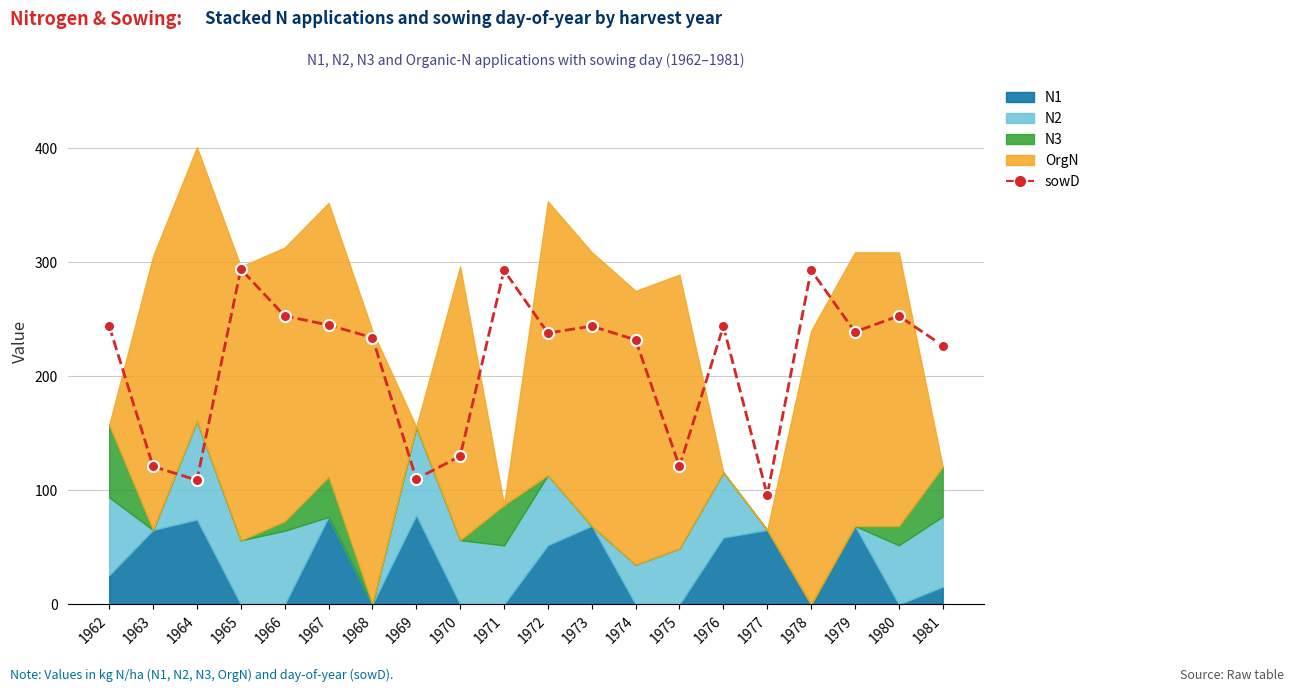

How many categories are shown in the chart?

20